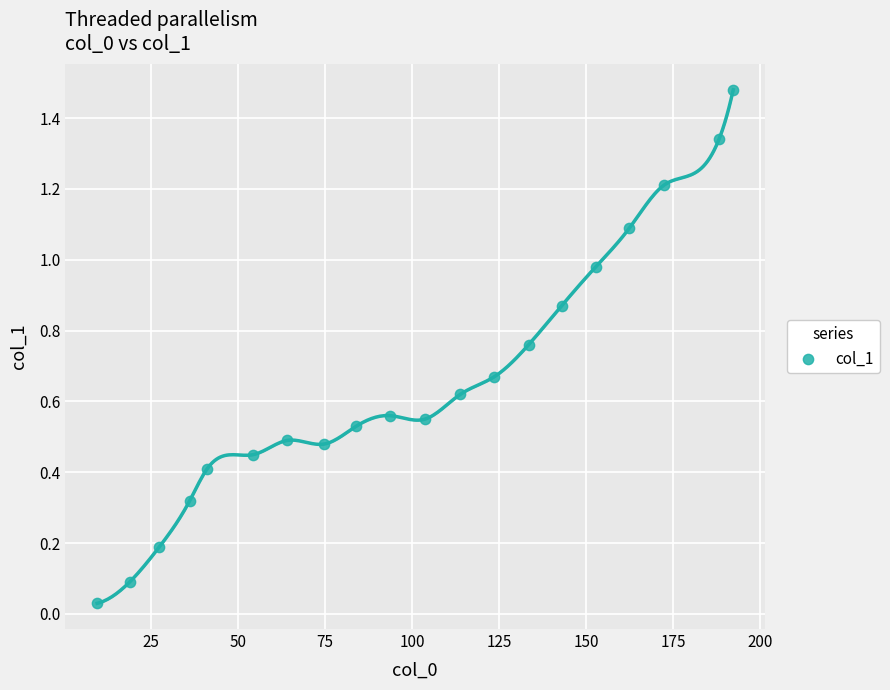

What is the range of X values (max minus min)?

182.7